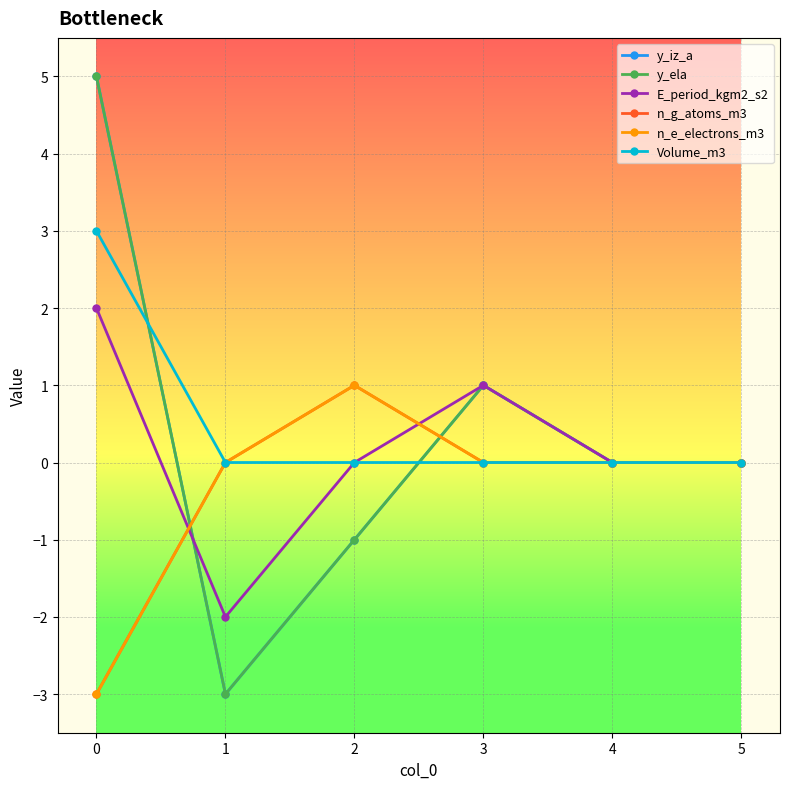

Is this an area chart (filled region under the line)?

No